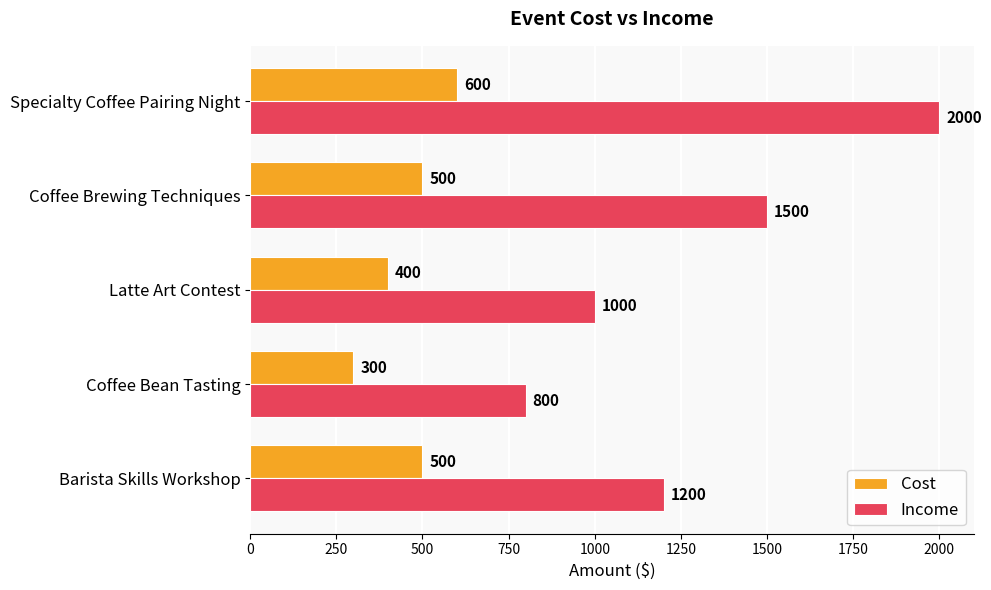

What is the spread (max minus min) of values at Latte Art Contest?

600